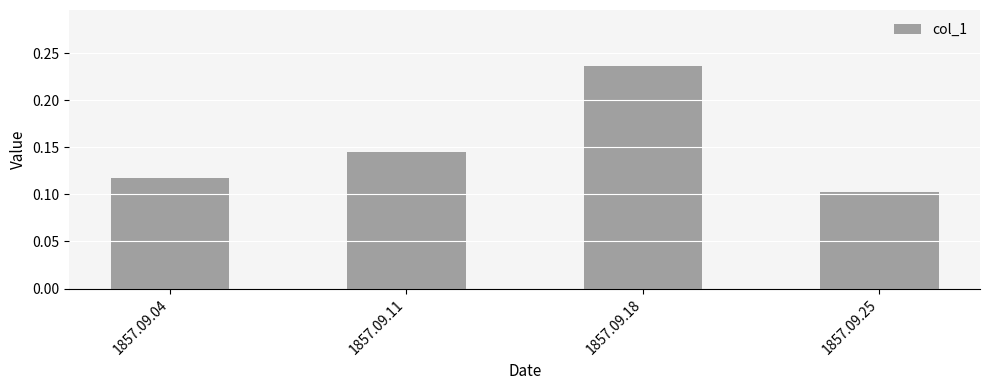

Which label corresponds to the smallest value in the chart?

1857.09.25